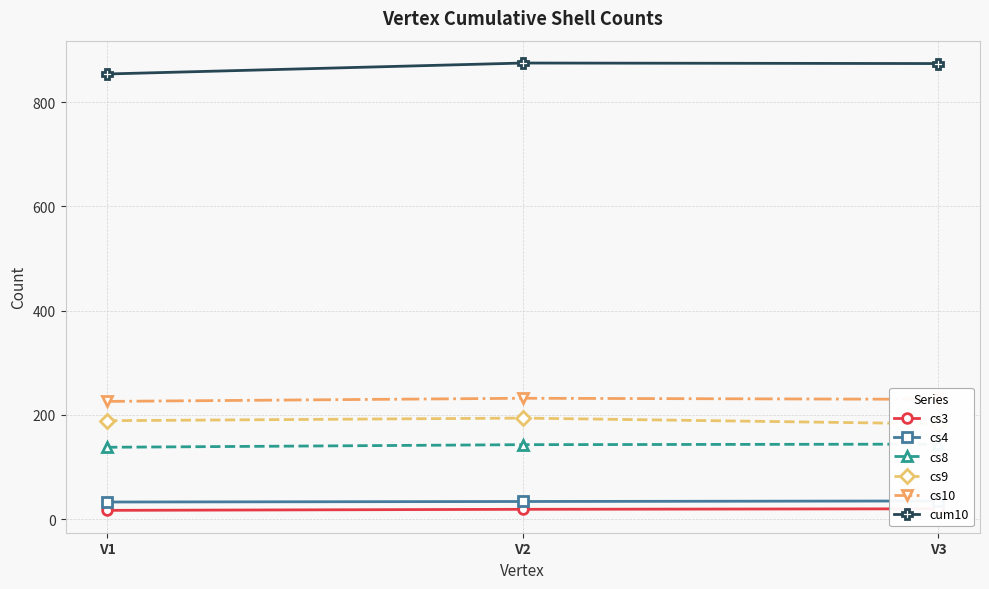

At which category is the sum across all series the highest?

V2